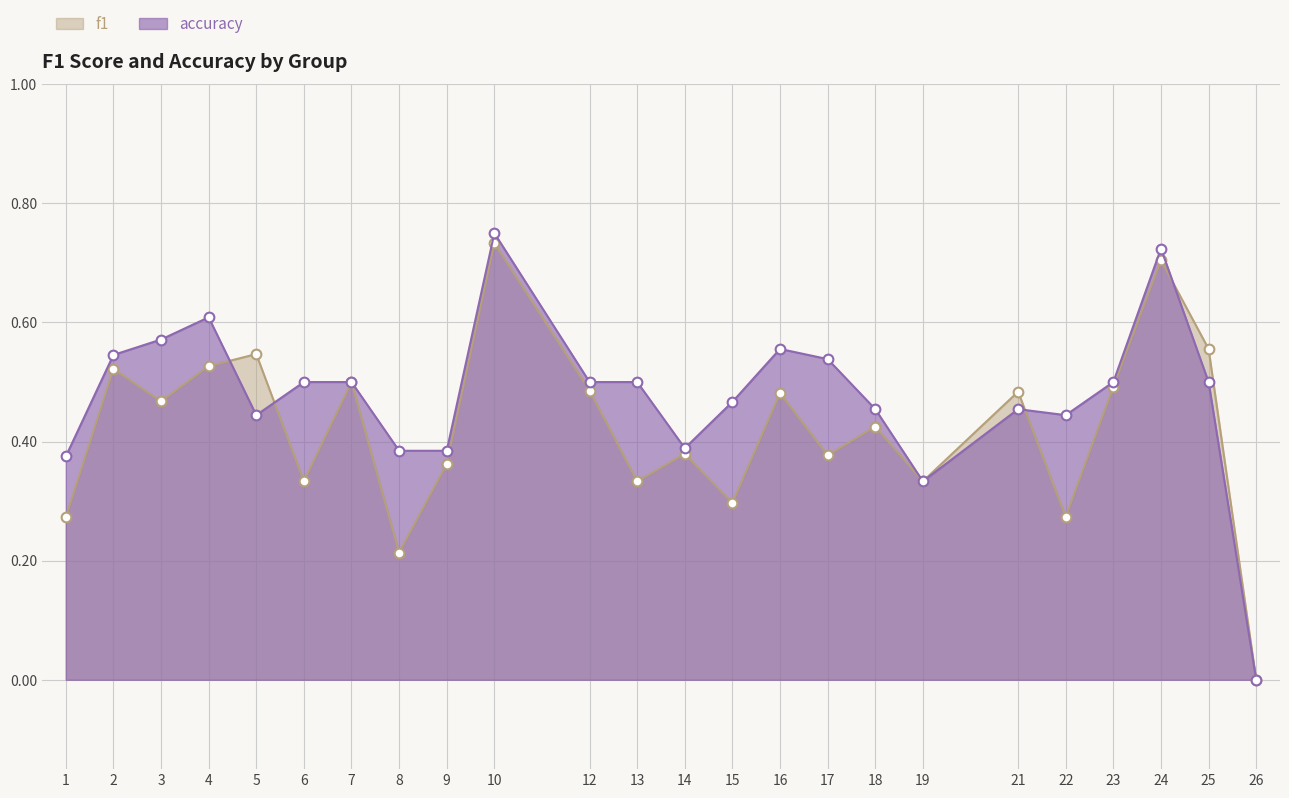

At which category does the chart reach its peak across all series?

10